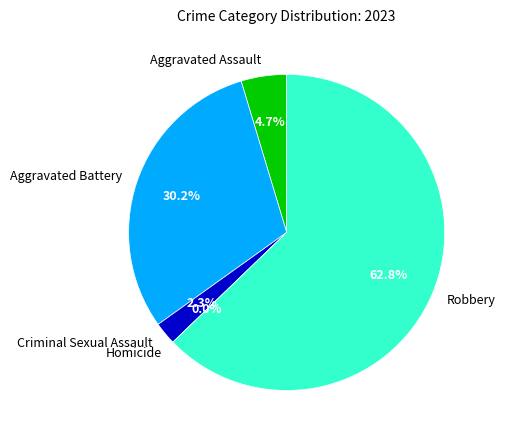

Which category has the biggest portion of the pie?

Robbery